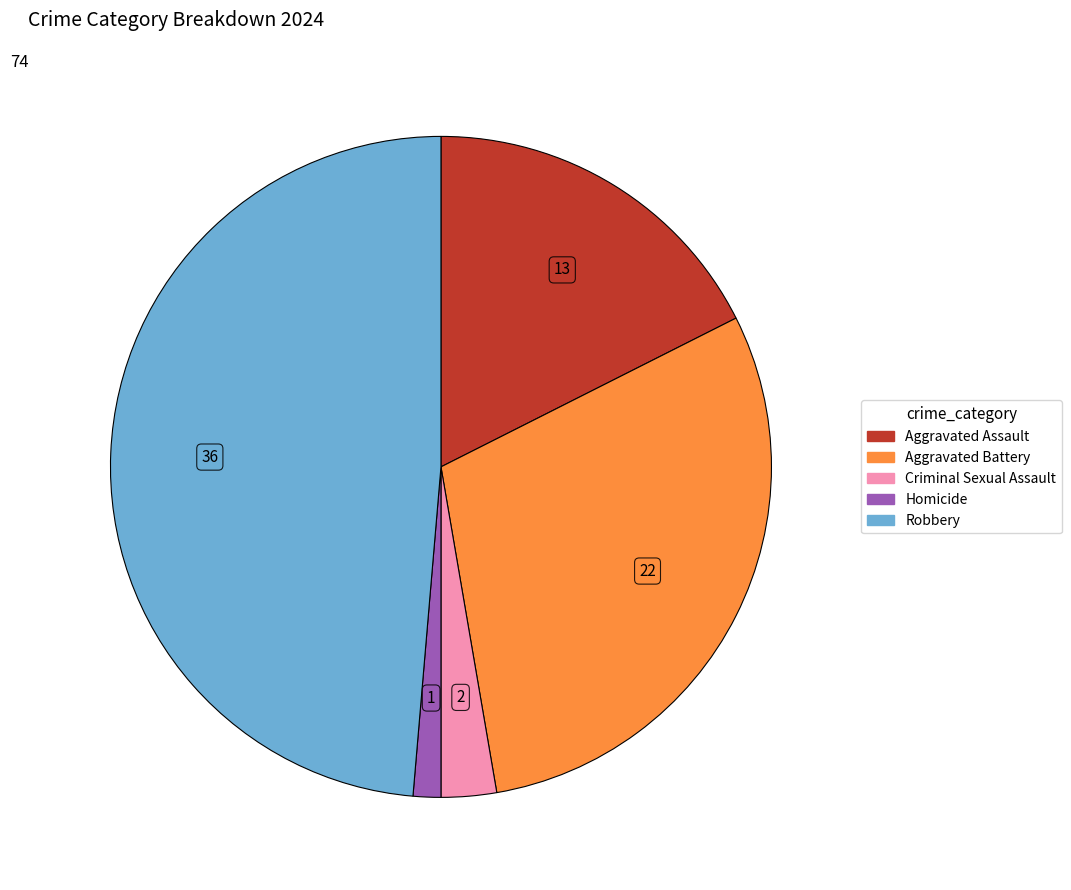

Between Homicide and Aggravated Assault, which is larger?

Aggravated Assault